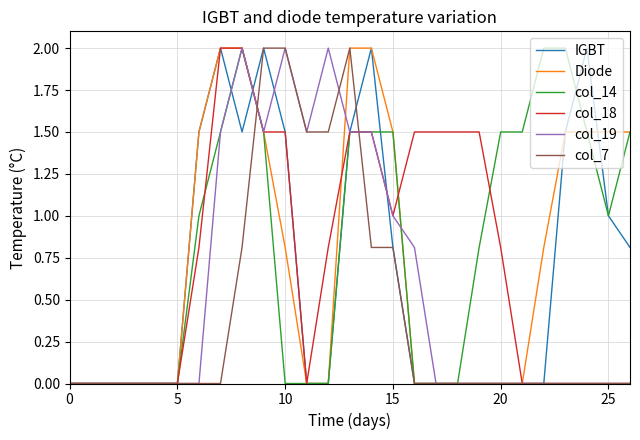

What is the greatest value displayed?

2.0